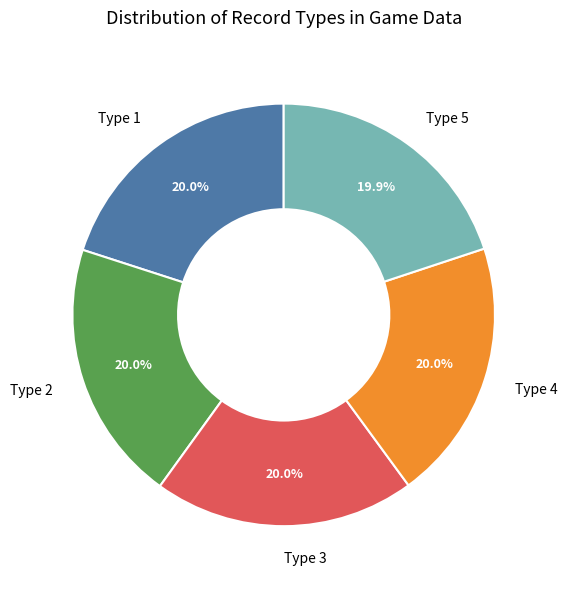

What is the ratio of the value at Type 1 to the value at Type 3?

1.0